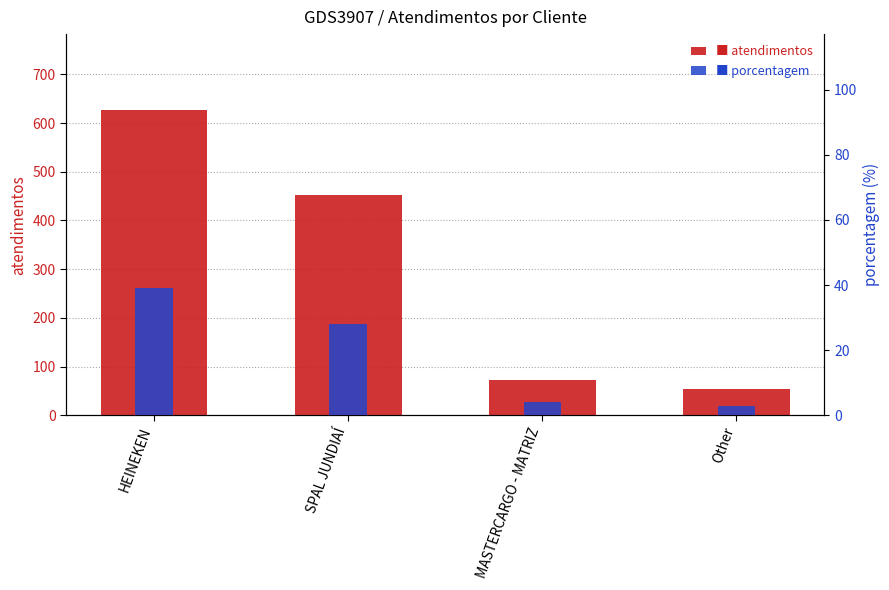

What are all the series names shown in the legend?

atendimentos, porcentagem